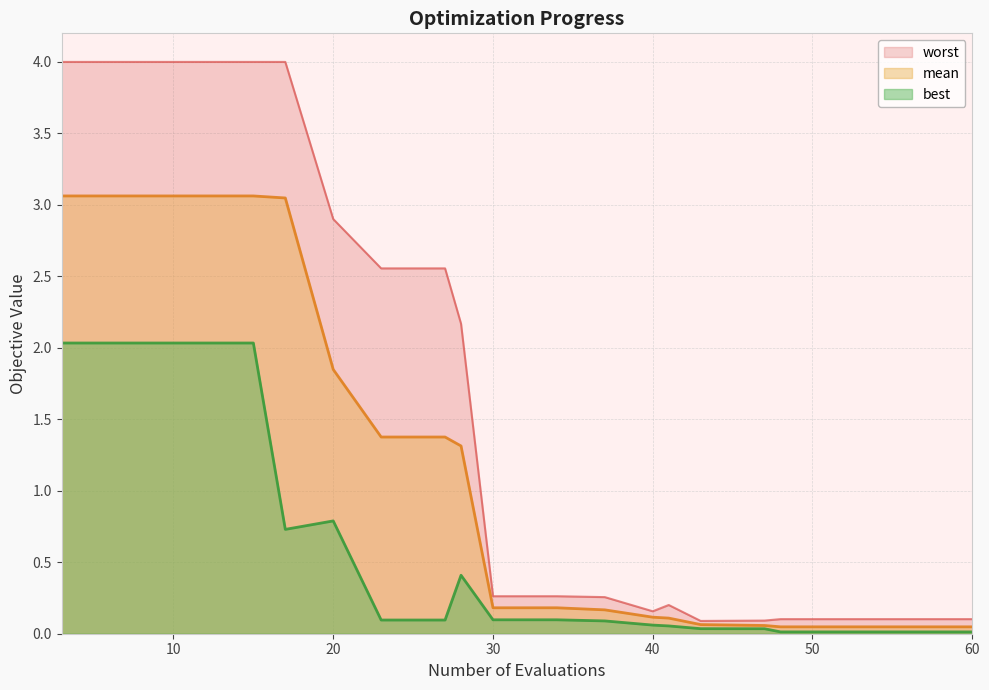

True or false: worst and best cross at least once.

False